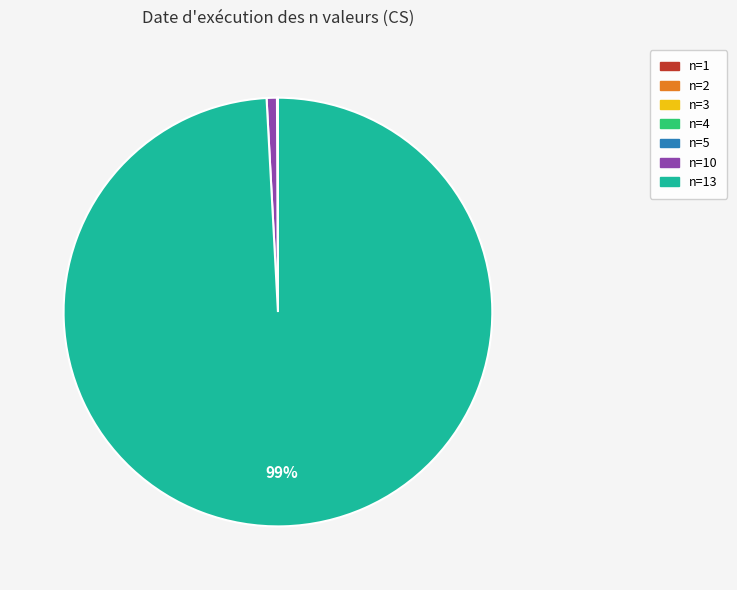

Does any single category account for the majority?

Yes